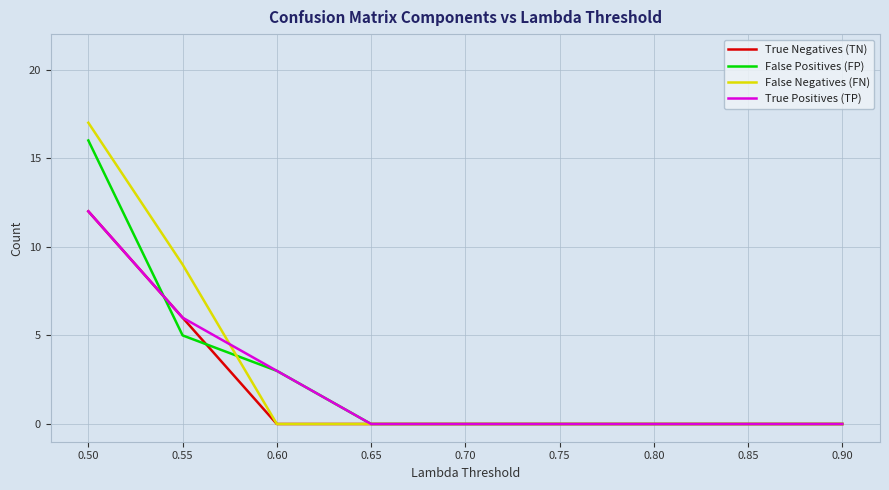

At which category is the sum across all series the highest?

0.50